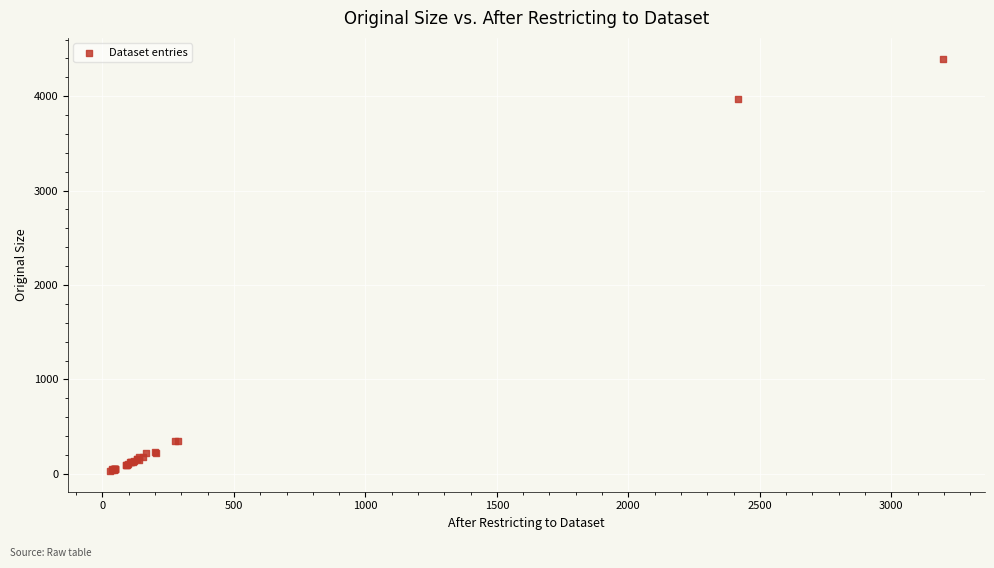

What Y value in the scatter plot is closest to 2214?

3968